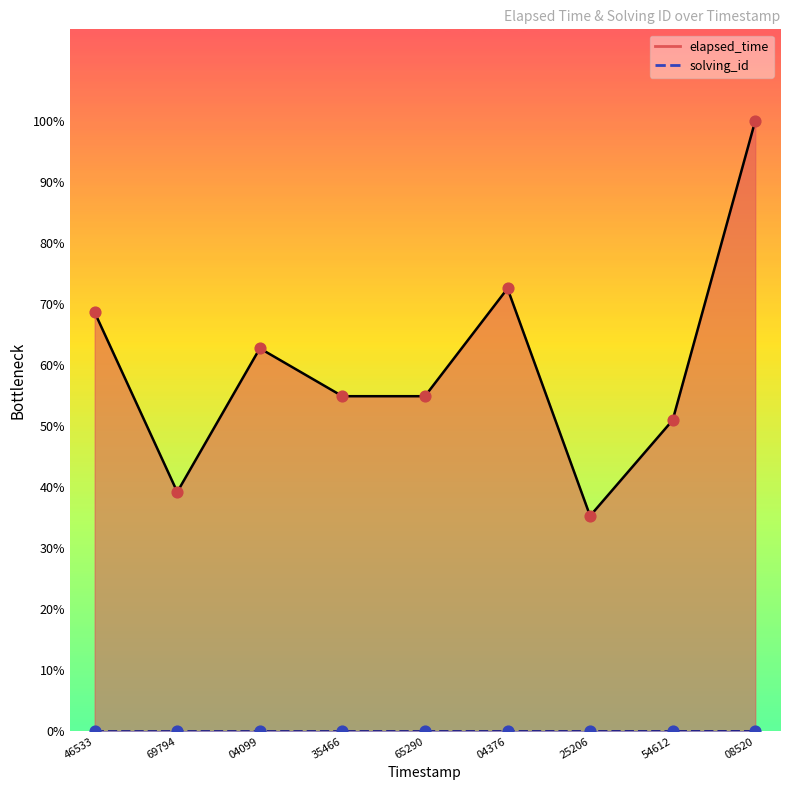

At how many categories does at least one series exceed 3315?

9